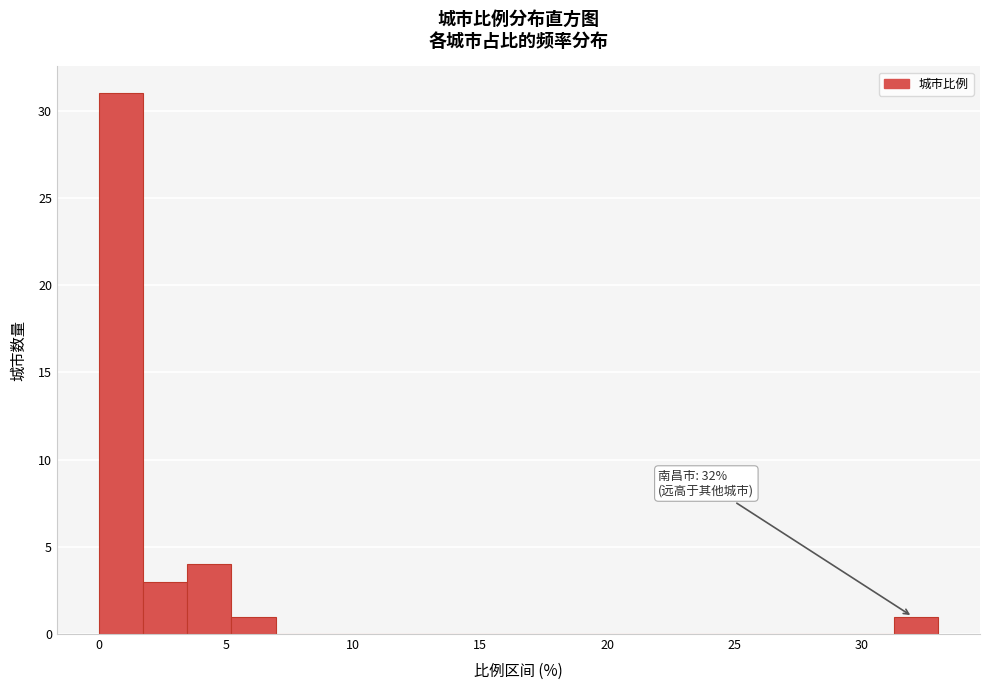

Read against the x-axis, roughly where is the centre of the tallest bar?

1.0